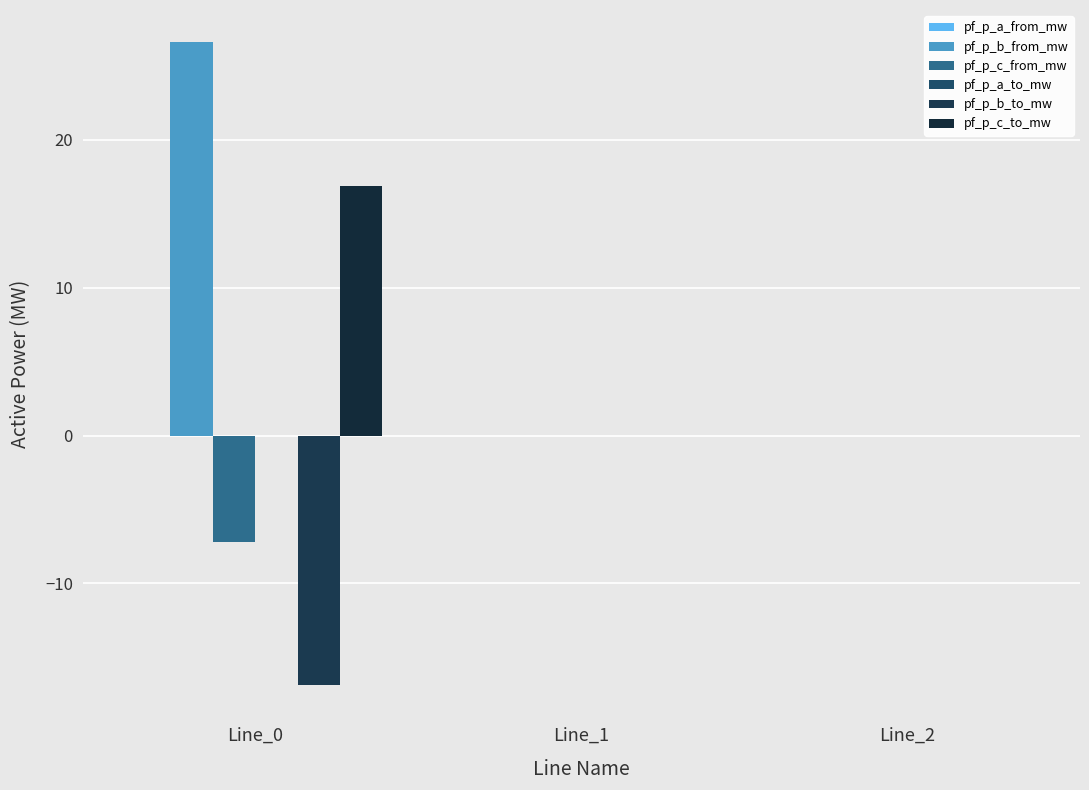

Reading right to left, transcribe all the data shown in this chart.

pf_p_a_from_mw: 0.0	0.0	0.0
pf_p_b_from_mw: 0.0	0.0	26.6
pf_p_c_from_mw: 0.0	0.0	-7.2
pf_p_a_to_mw: 0.0	0.0	0.0
pf_p_b_to_mw: 0.0	0.0	-16.9
pf_p_c_to_mw: 0.0	0.0	16.9